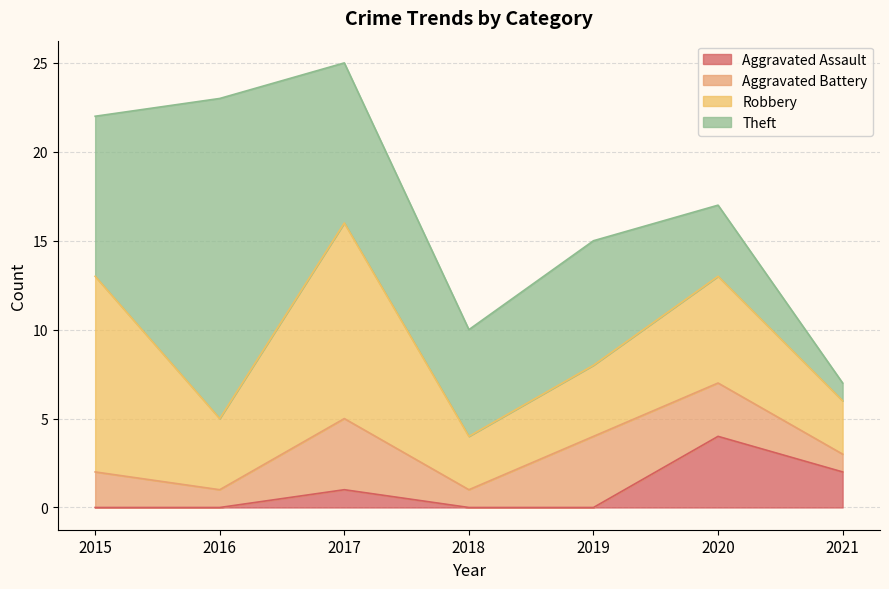

Does the chart display data point markers on the line(s)?

No